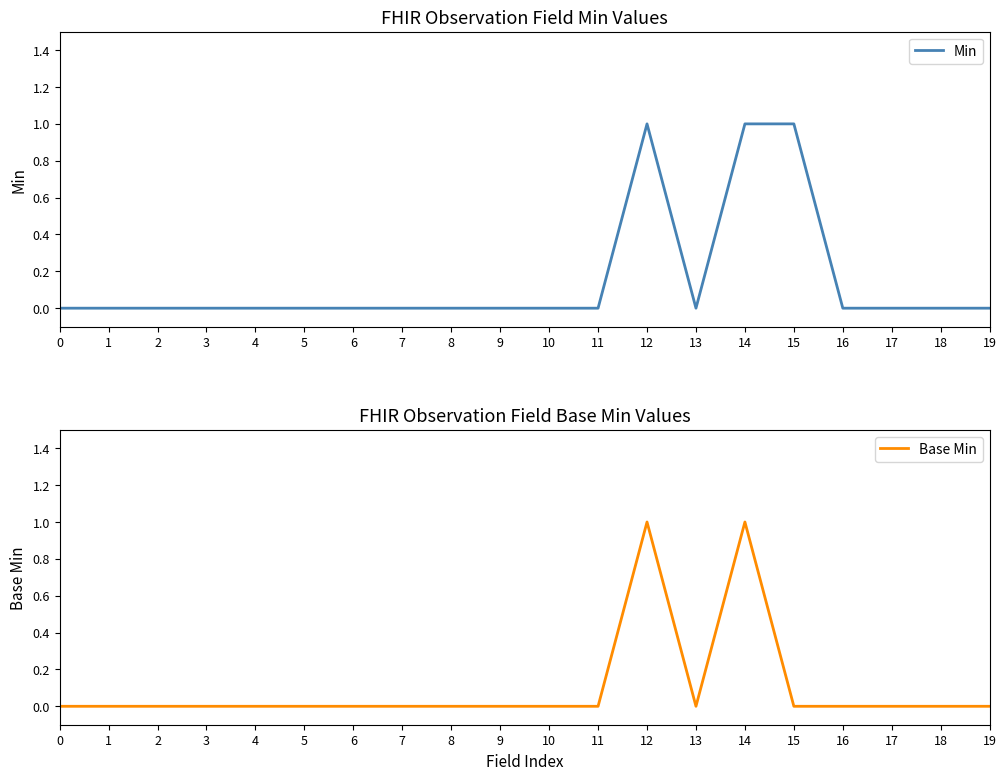

Rank the series at 1 from lowest to highest value.

Min, Base Min